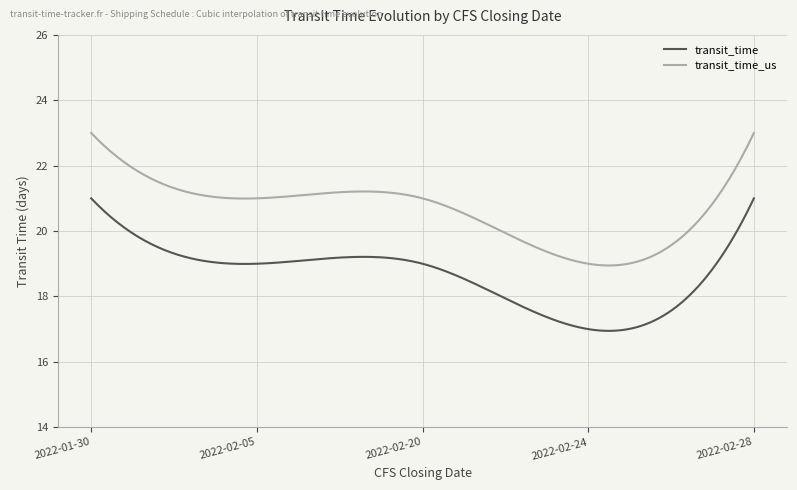

What is the minimum value shown in the chart?

16.9